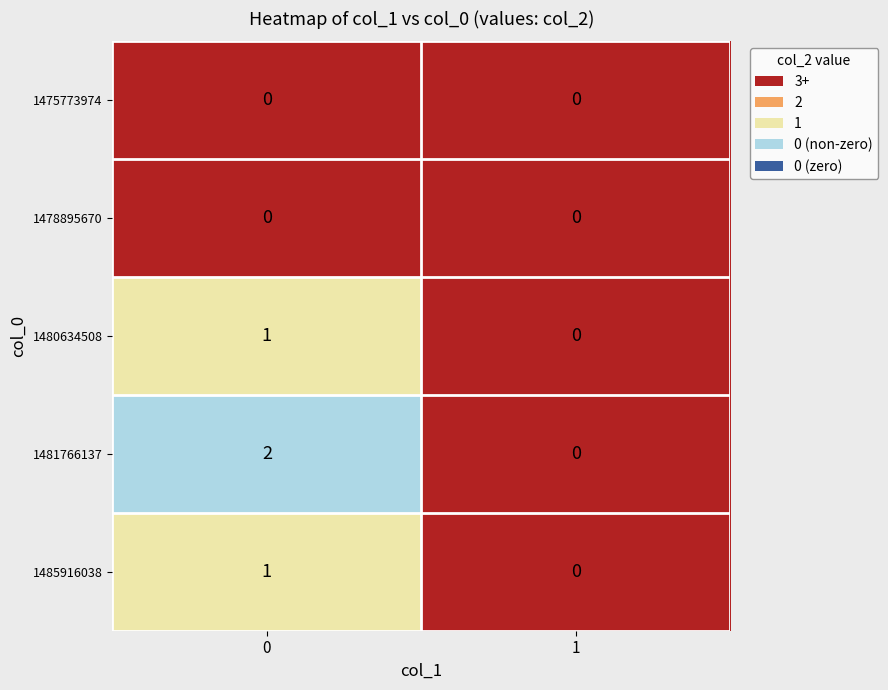

List the labels in order of 1480634508 value, smallest first.

1, 0